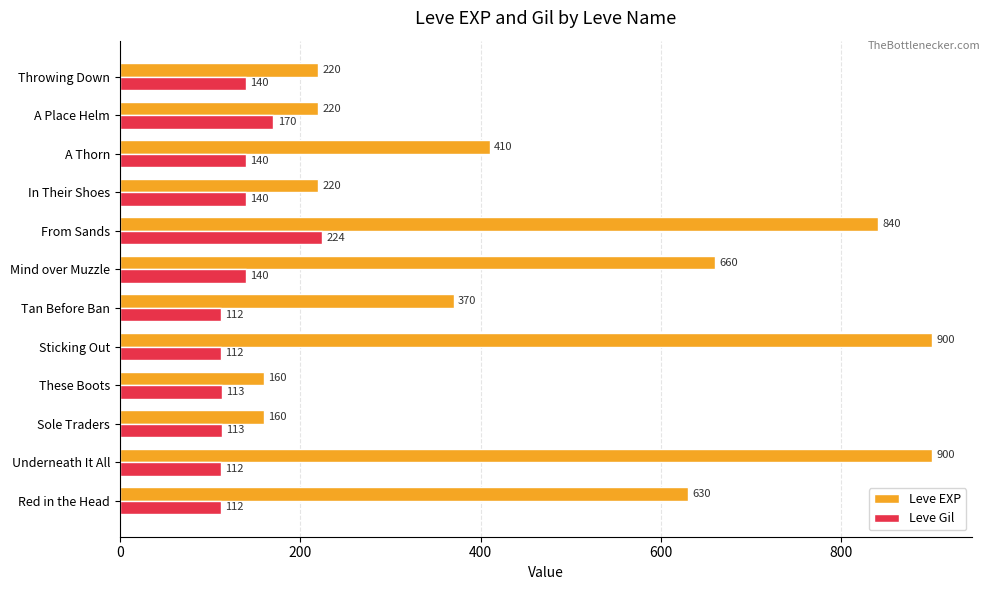

Rank the series by their average value, from lowest to highest.

Leve Gil, Leve EXP